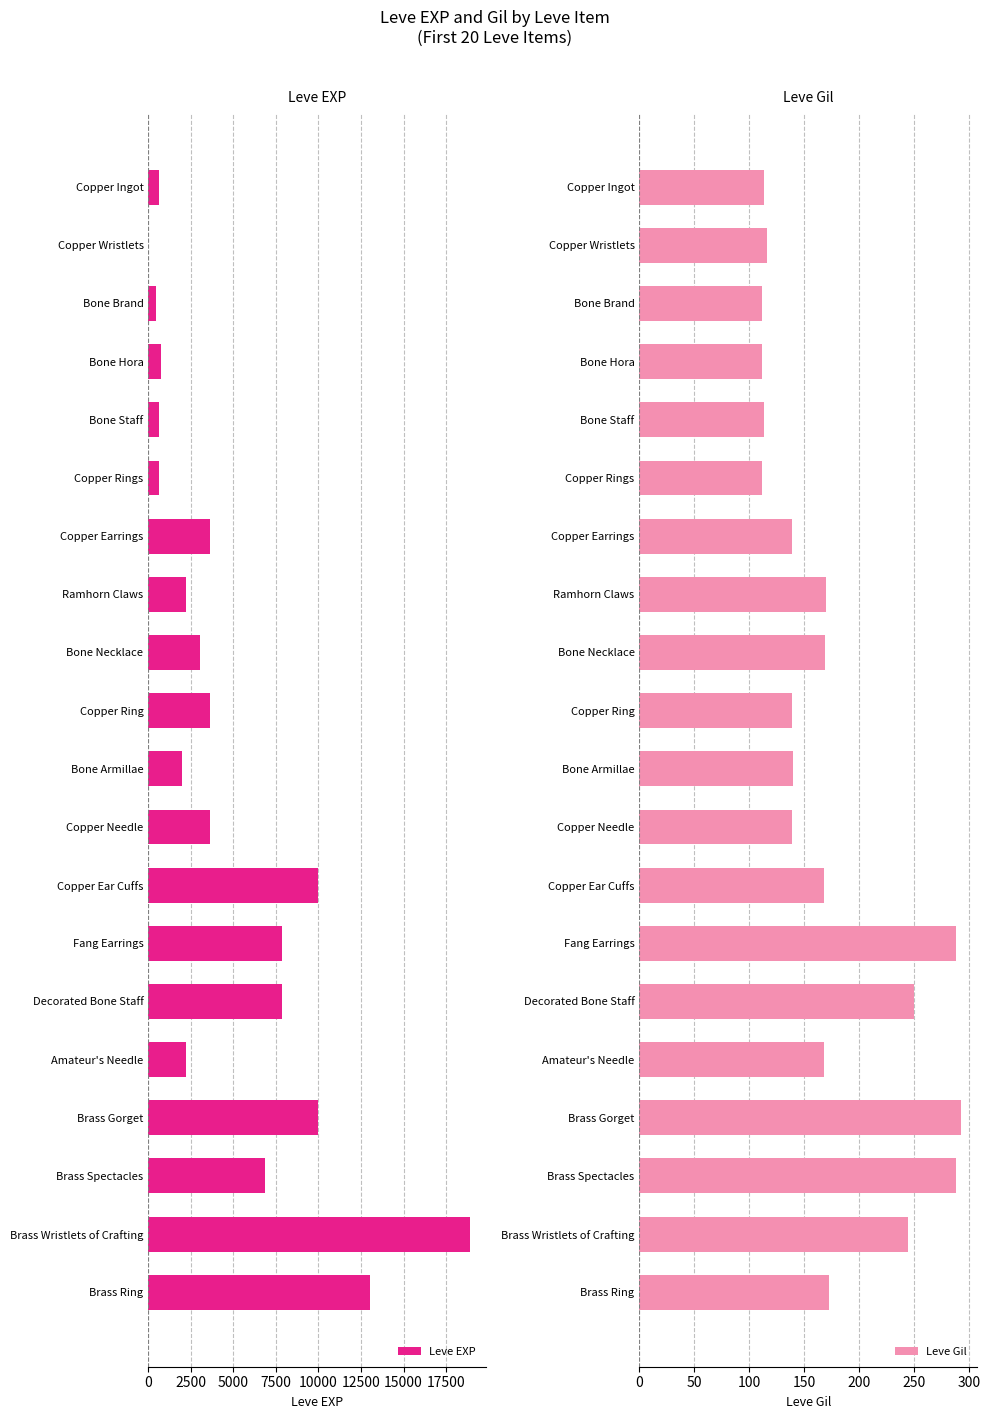

Rank the series by their maximum value, from highest to lowest.

Leve EXP, Leve Gil